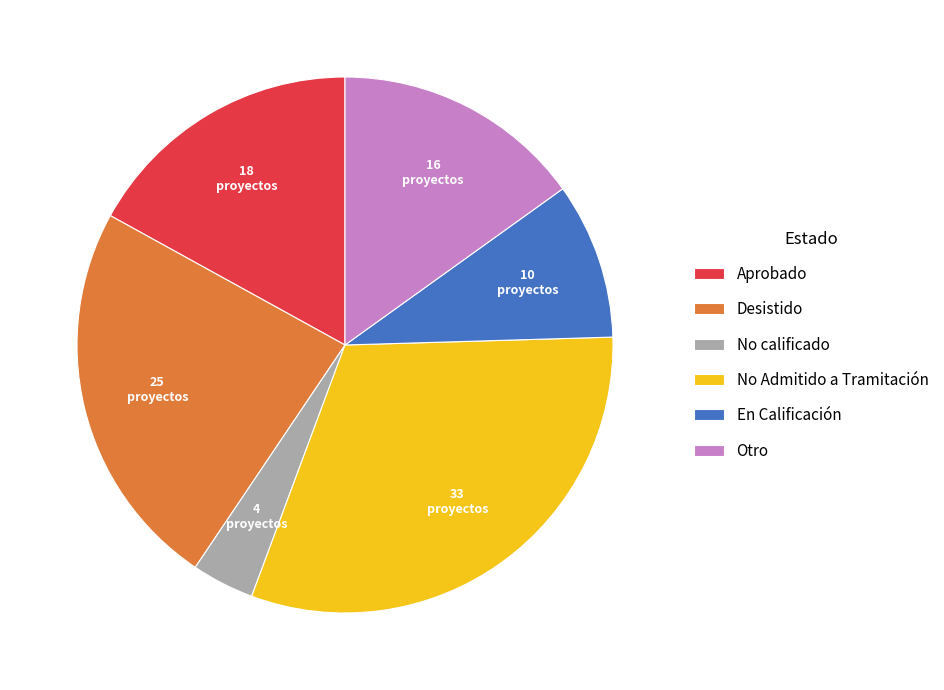

True or false: No Admitido a Tramitación accounts for 31% of the total.

True